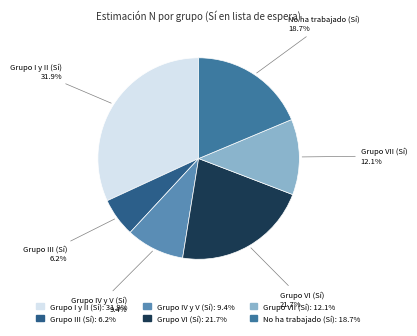

How many slices are in this pie chart?

6